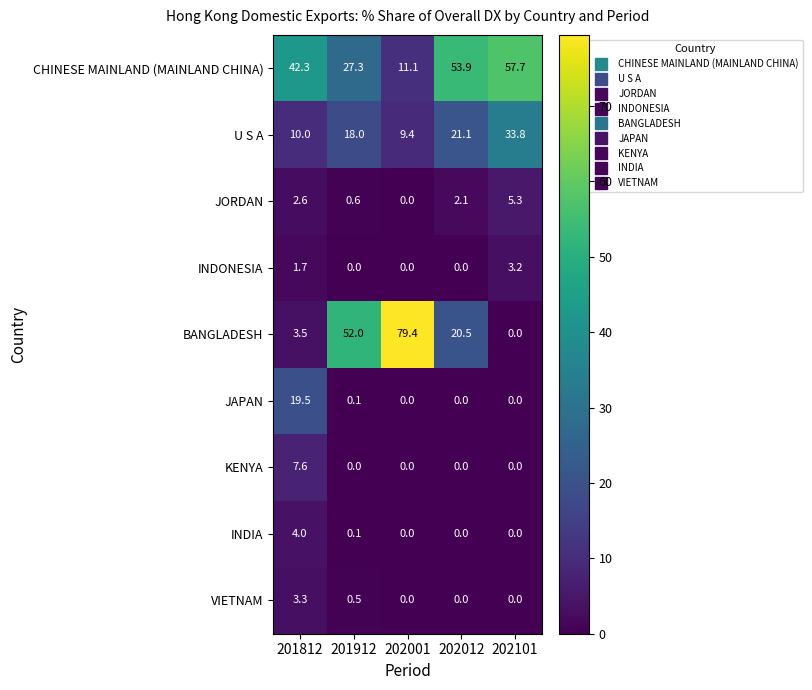

What is the difference between the maximum and minimum values in the JORDAN series?

5.3